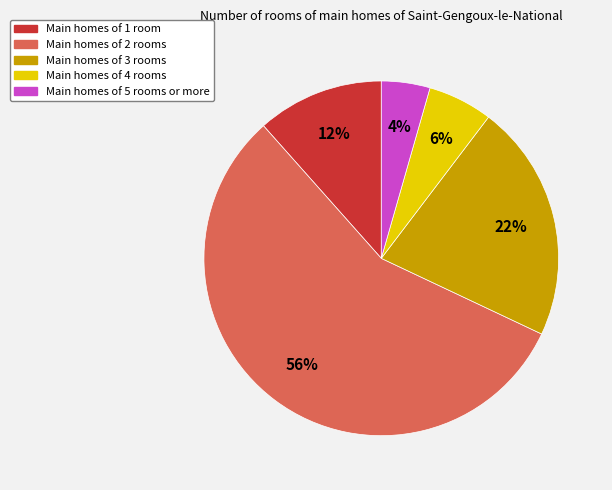

Does any single category account for the majority?

Yes